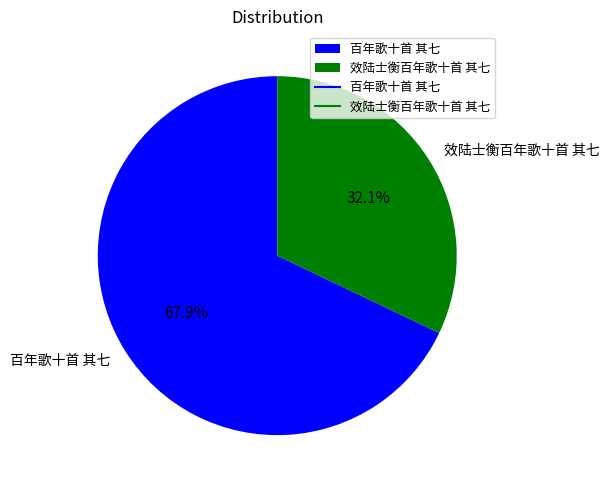

Count the number of slices in the pie.

2